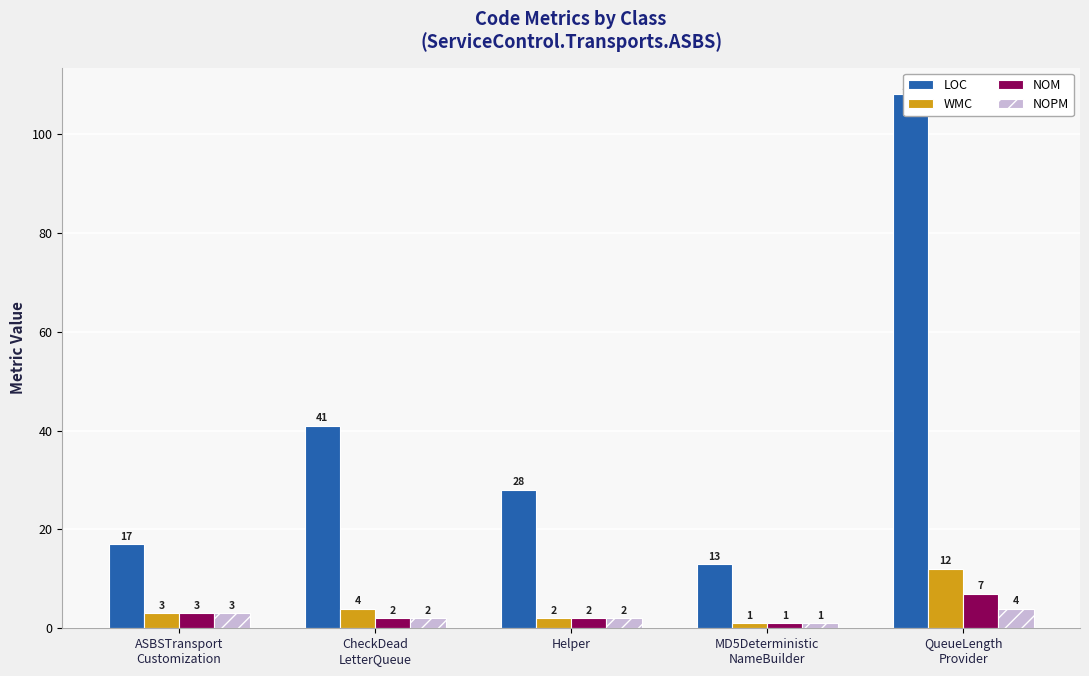

Between CheckDead
LetterQueue and Helper, which series saw the biggest shift?

LOC